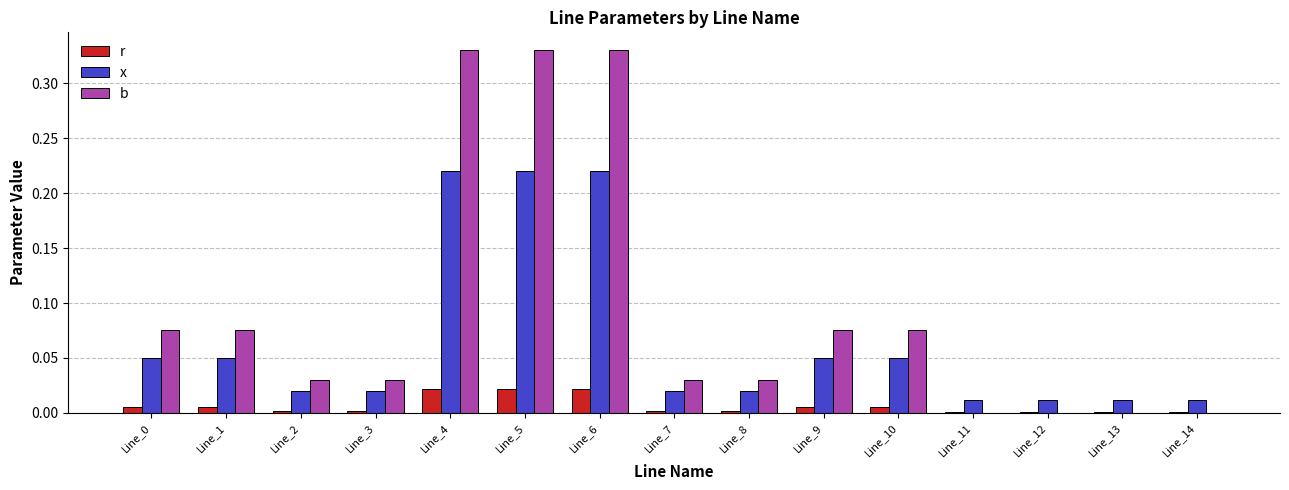

Is the value of b at Line_2 greater than the value of r at Line_13?

Yes